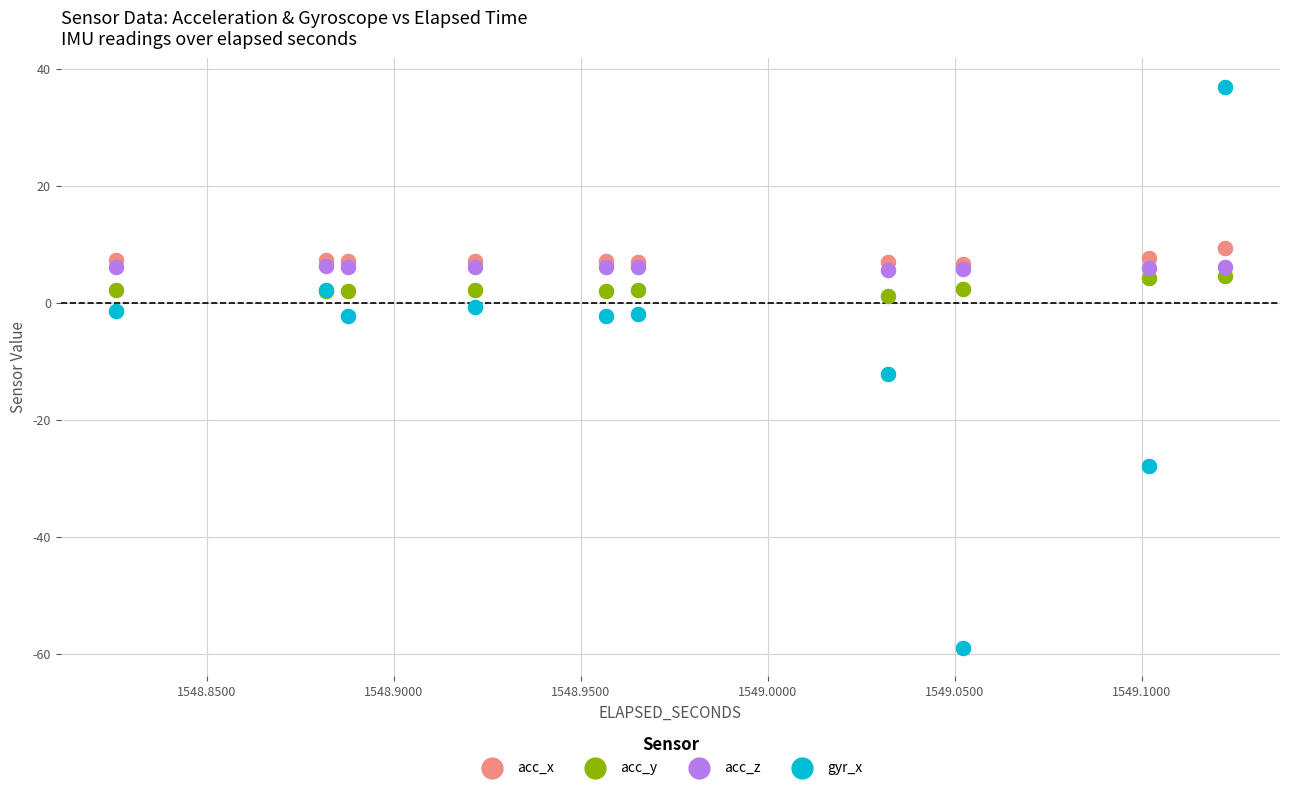

What are all the series names shown in the legend?

acc_x, acc_y, acc_z, gyr_x